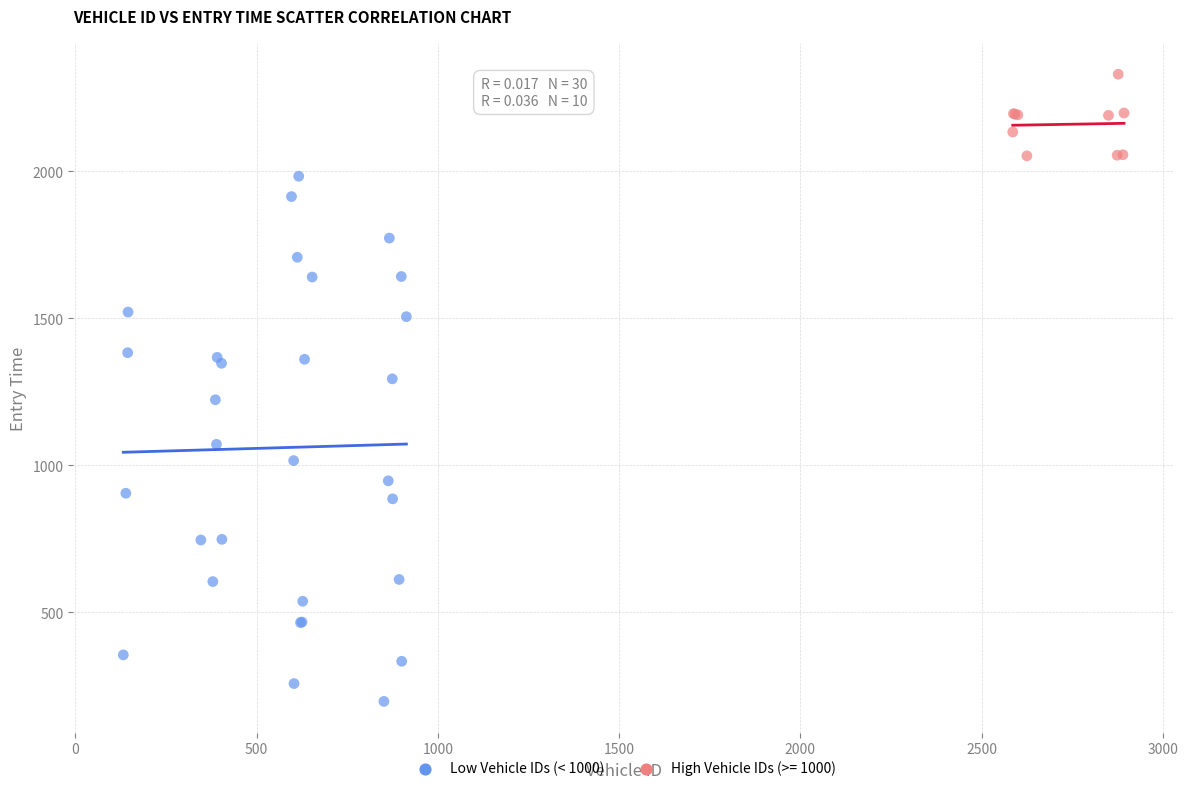

Which series reaches the minimum Y coordinate?

Low Vehicle IDs (< 1000)